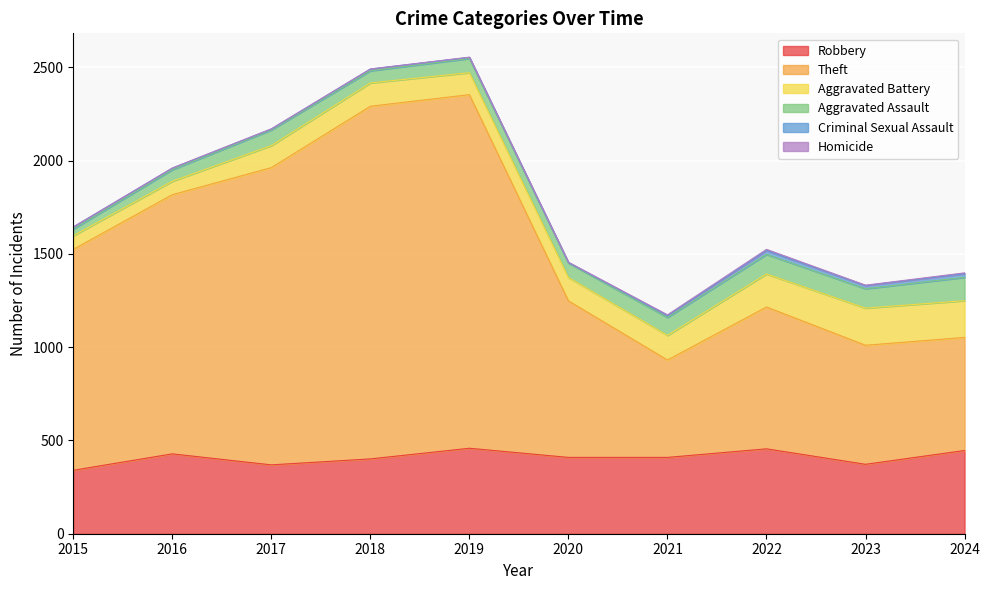

True or false: Aggravated Assault and Criminal Sexual Assault intersect in this chart.

False